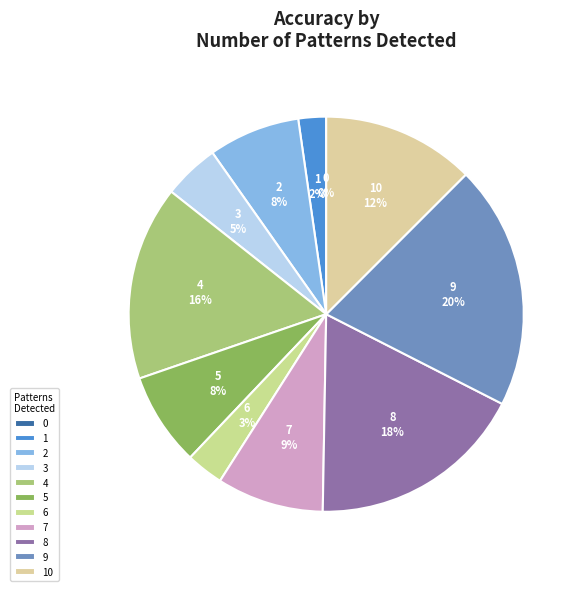

To the nearest percent, what is the average slice percentage?

9%